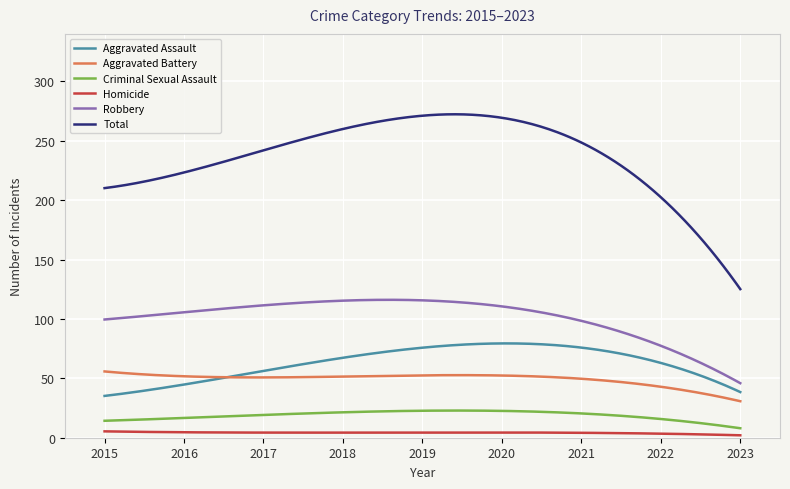

Which series has the largest total across all categories?

Total